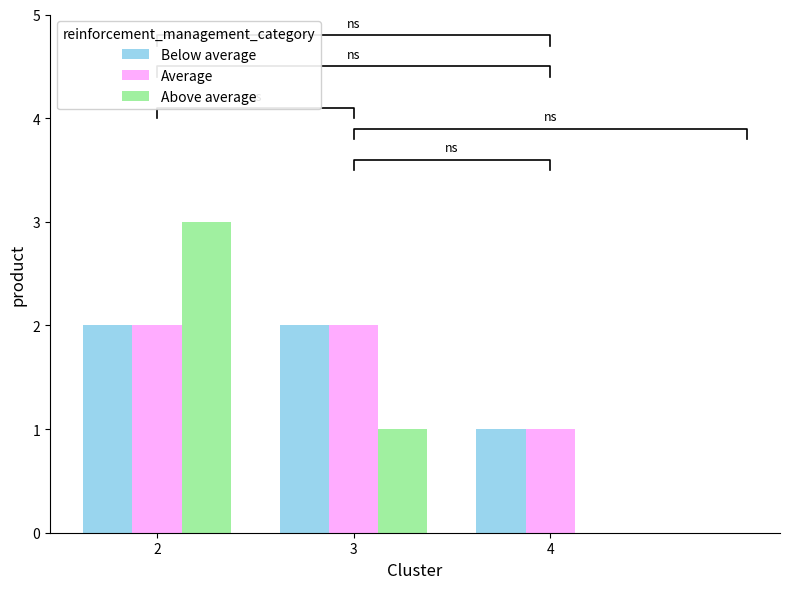

The Above average series shows 2 at 2. True or false?

False